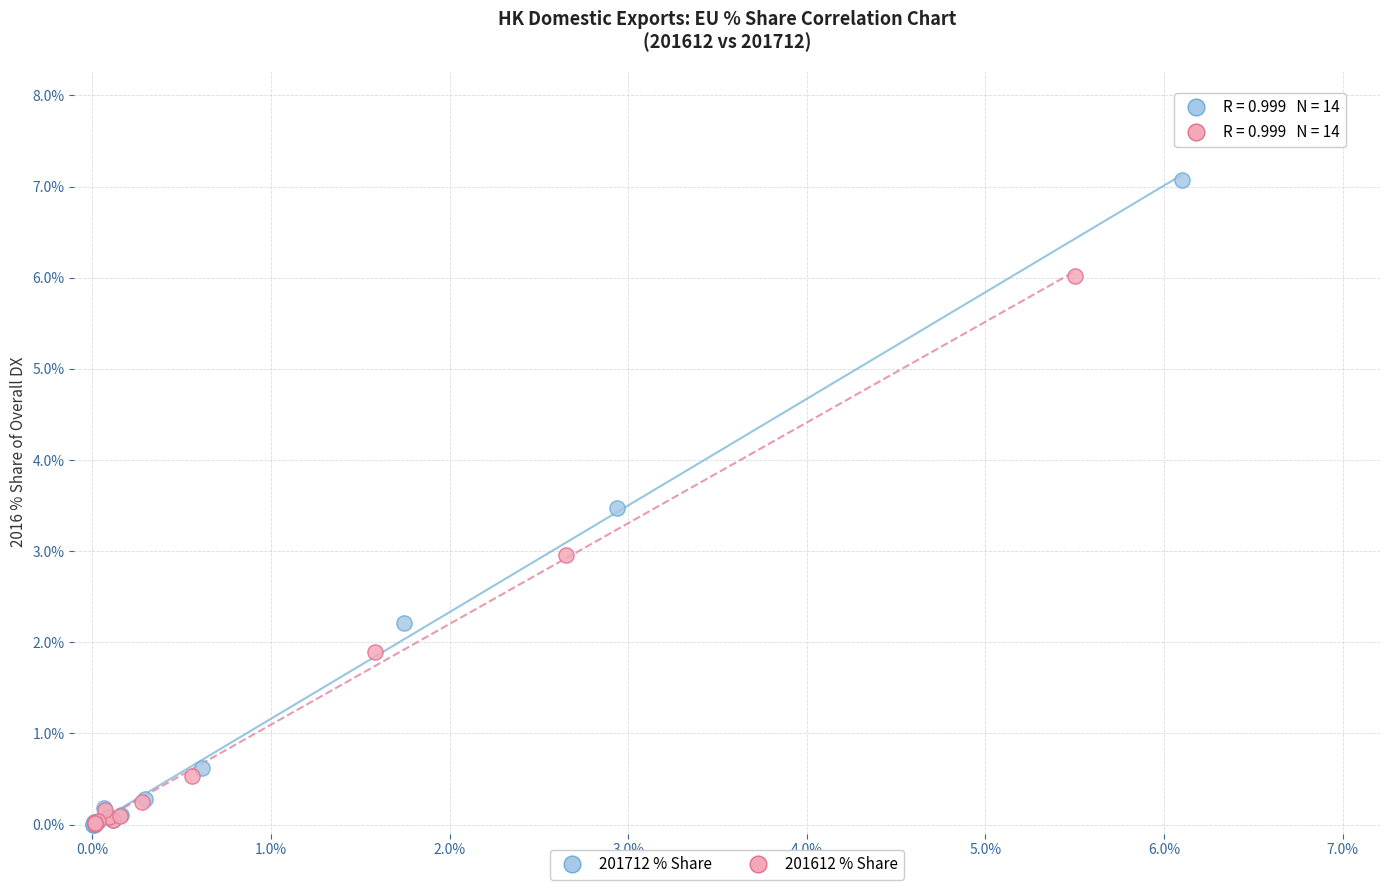

Which series contains the highest Y value?

201712 % Share